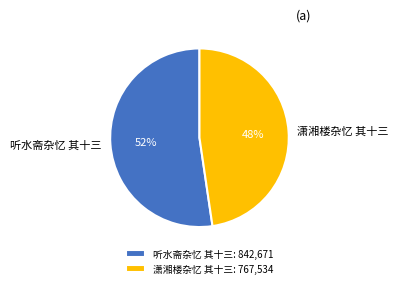

True or false: 潇湘楼杂忆 其十三 accounts for 60% of the total.

False